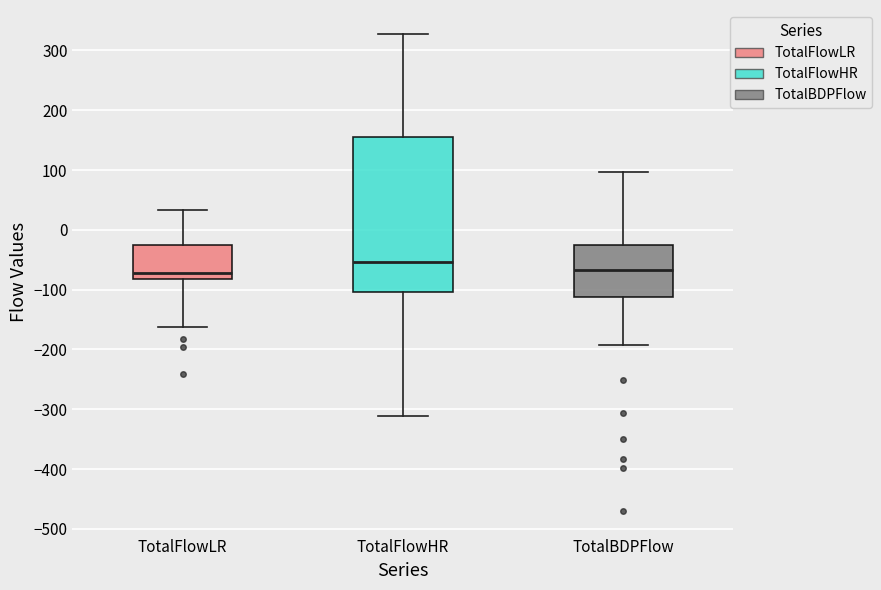

Reading left to right, read every box against the y-axis: the position of its median line, the range the box covers, and the ends of its whiskers. The values are not printed on the chart, so give them approximately, as read against the axis.

TotalFlowLR: median -70, box -80 to -30, whiskers -160 to 30
TotalFlowHR: median -50, box -100 to 160, whiskers -310 to 330
TotalBDPFlow: median -70, box -110 to -30, whiskers -190 to 100